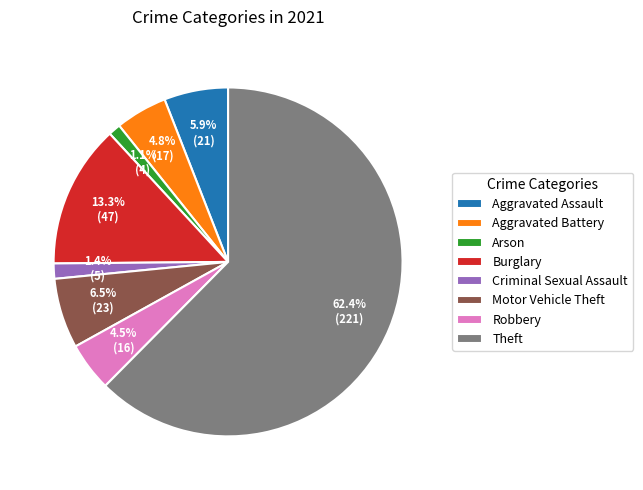

Which category has the biggest portion of the pie?

Theft